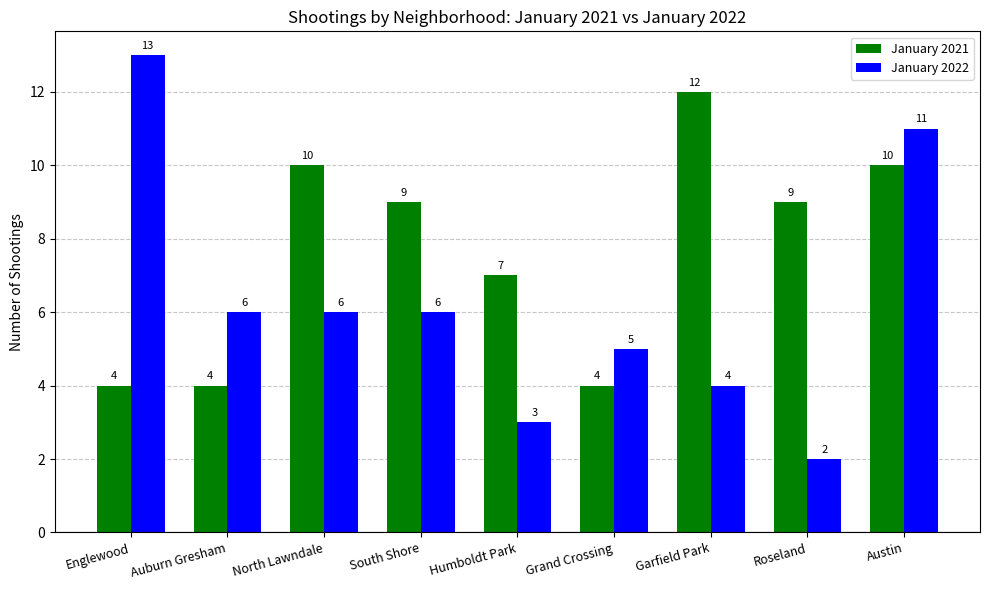

Is it true that January 2022 equals 3 at Roseland?

False